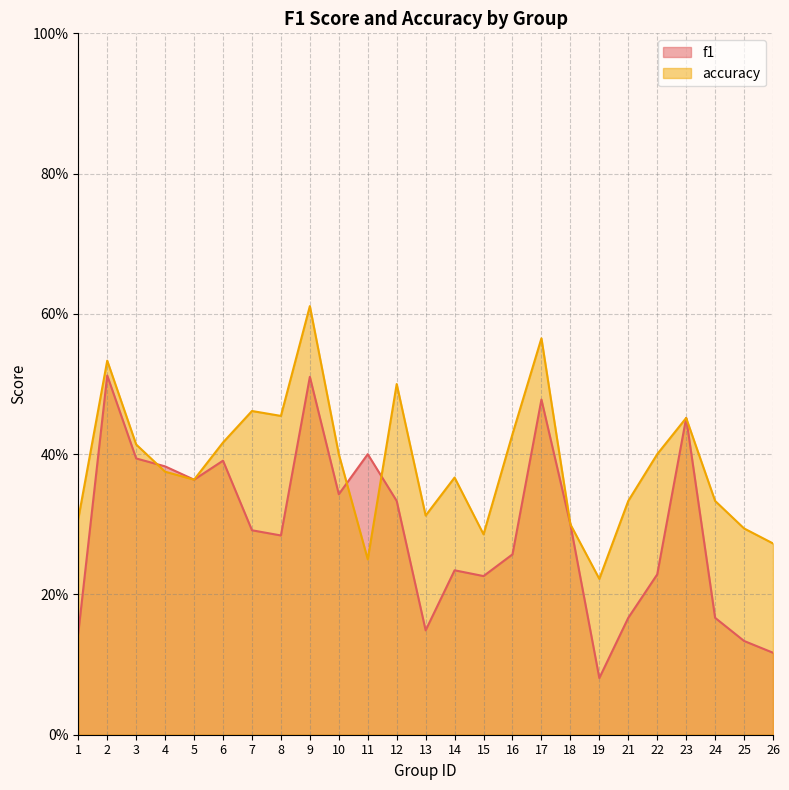

How many lines are shown in the chart?

2